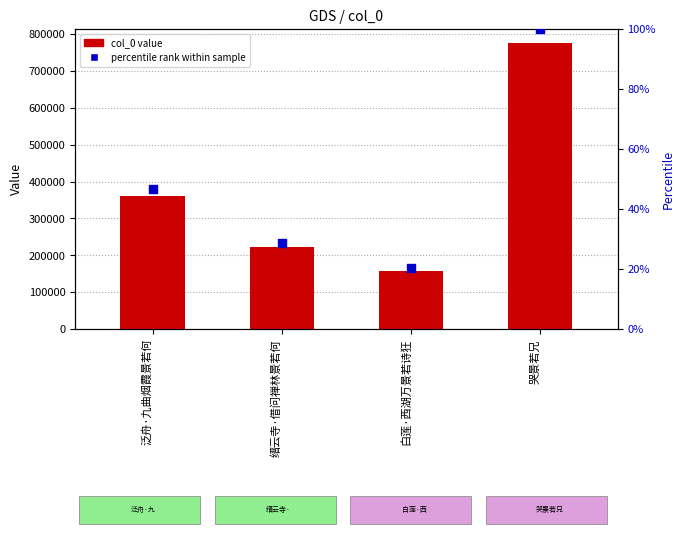

Which series reaches the maximum Y coordinate?

col_0